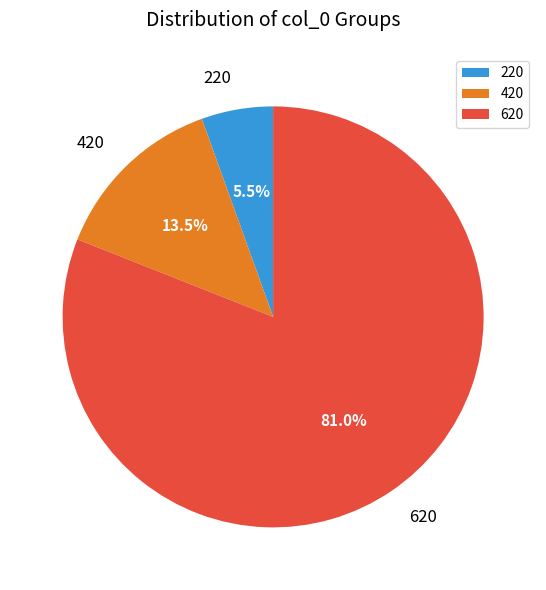

Which category has the smallest portion of the pie?

220